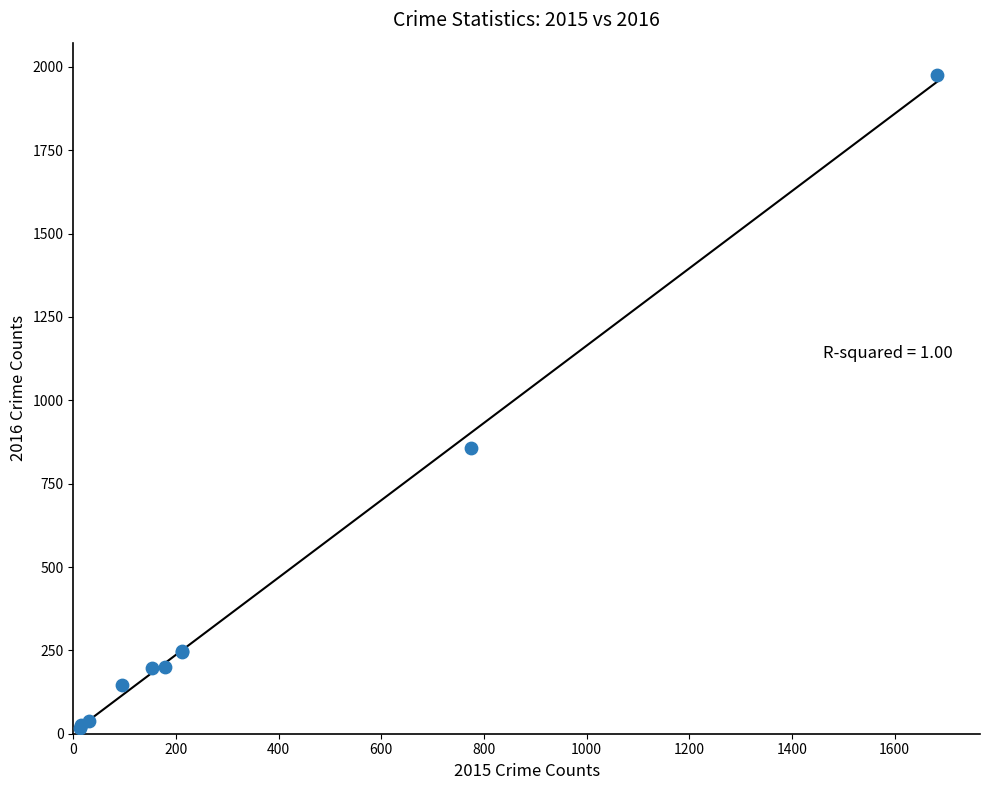

What Y value in the scatter plot is closest to 996?

858